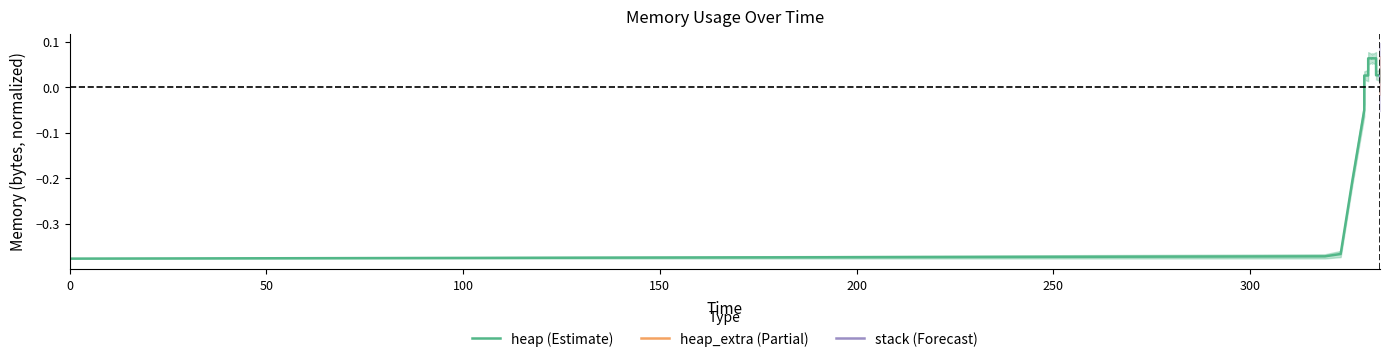

True or false: stack (Forecast) has more than 1 points higher than both neighbors.

True